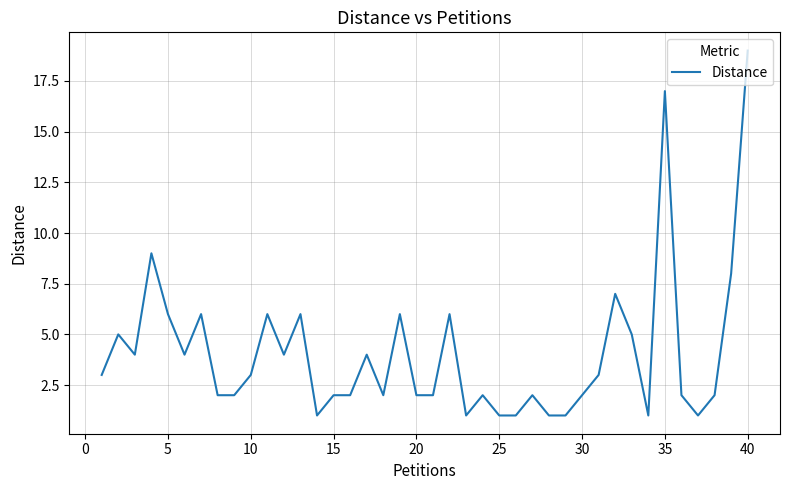

What is the difference between the maximum and minimum values?

18